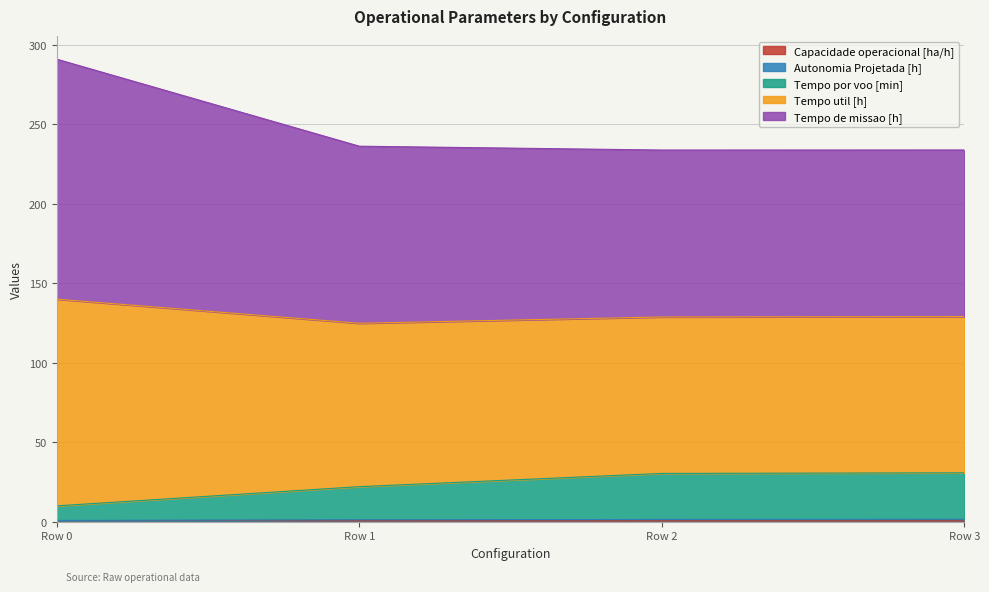

The Capacidade operacional [ha/h] series shows 1.0 at Row 2. True or false?

True